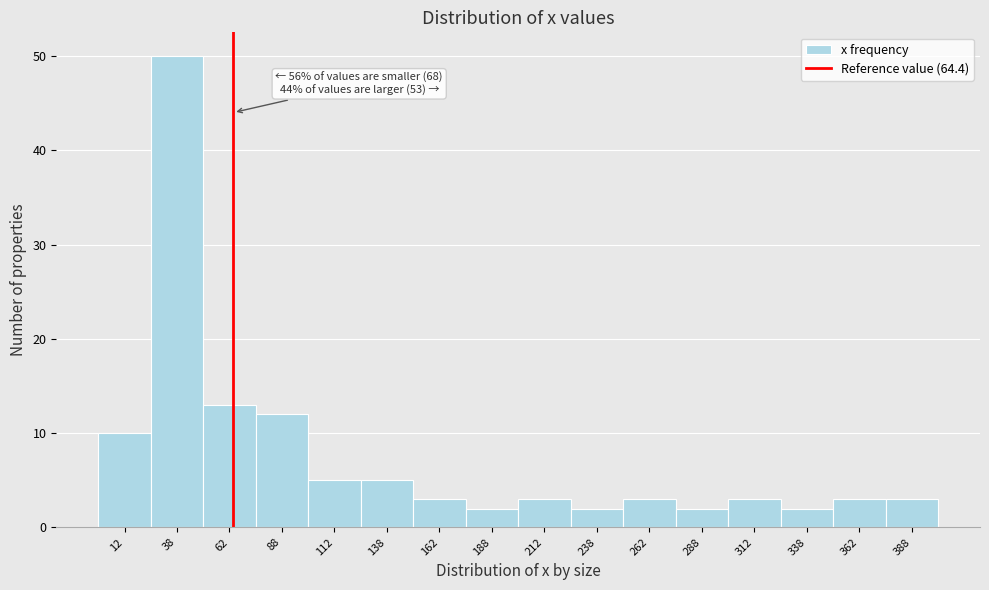

Which range on the x-axis has the tallest bar?

25 to 50